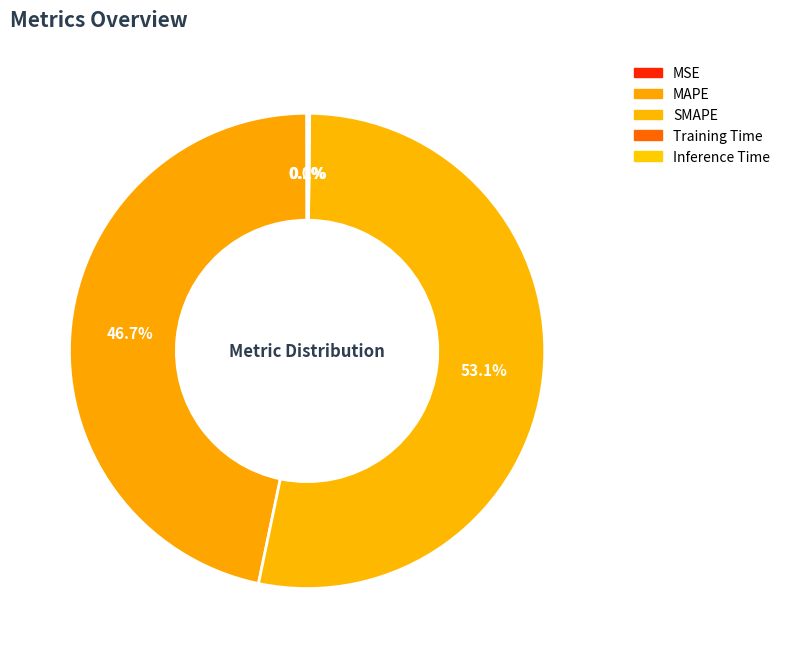

Rank the categories by value from lowest to highest.

MSE, Training Time, Inference Time, MAPE, SMAPE